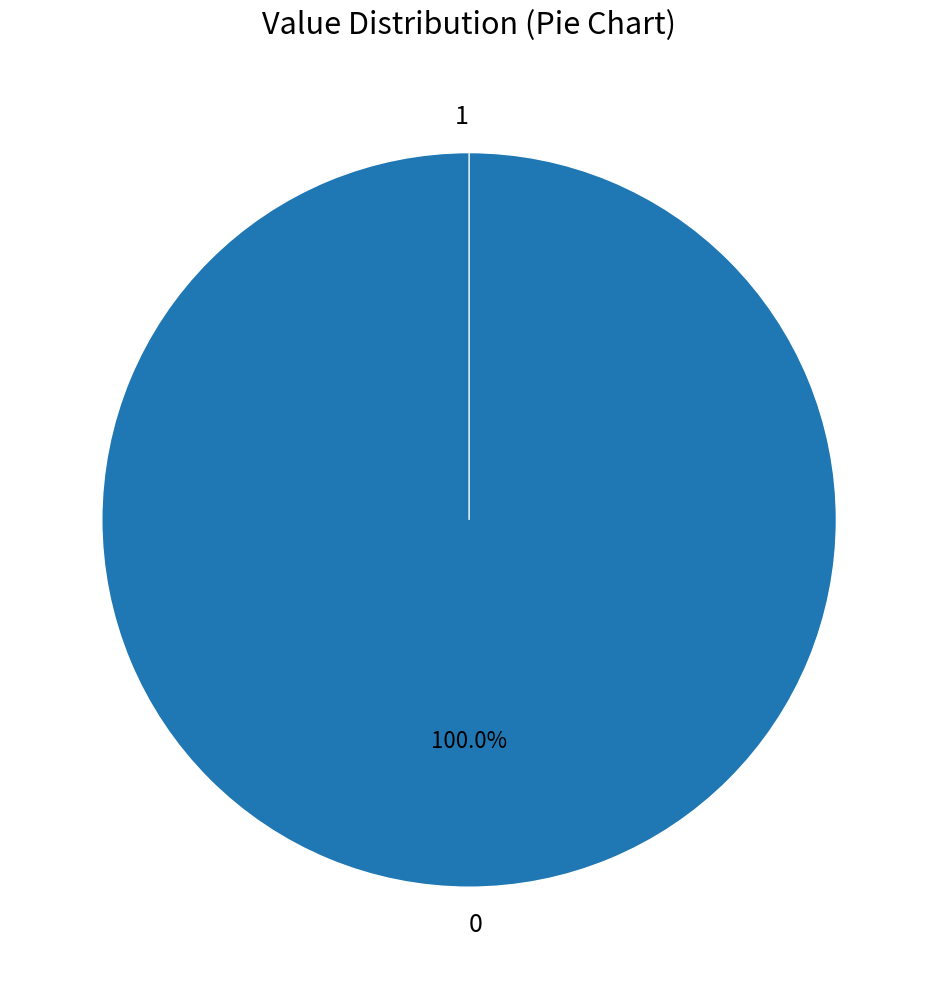

Is it true that 1 is 0% of the pie?

True